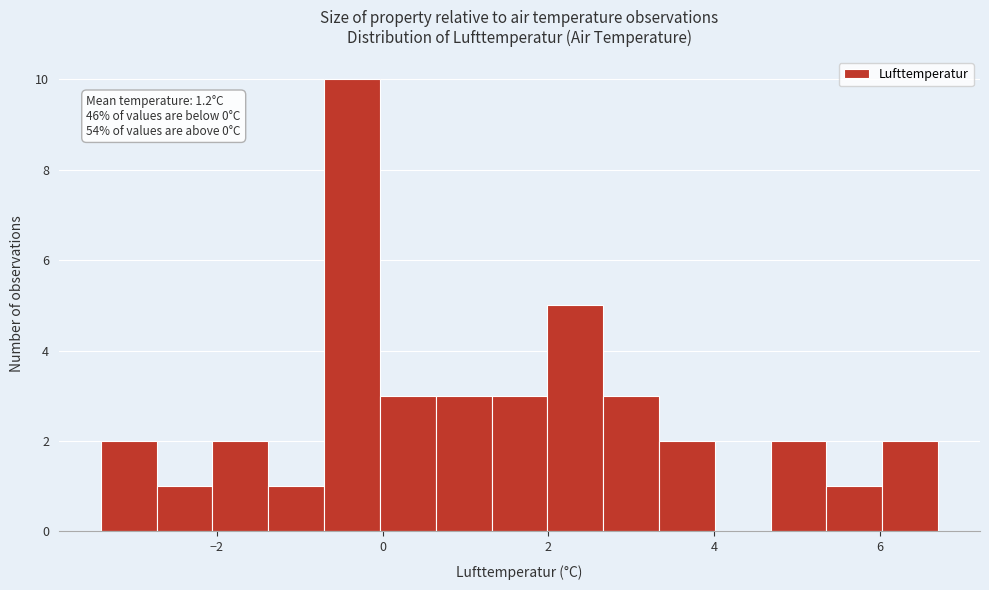

Read against the x-axis, roughly where is the centre of the tallest bar?

-0.4